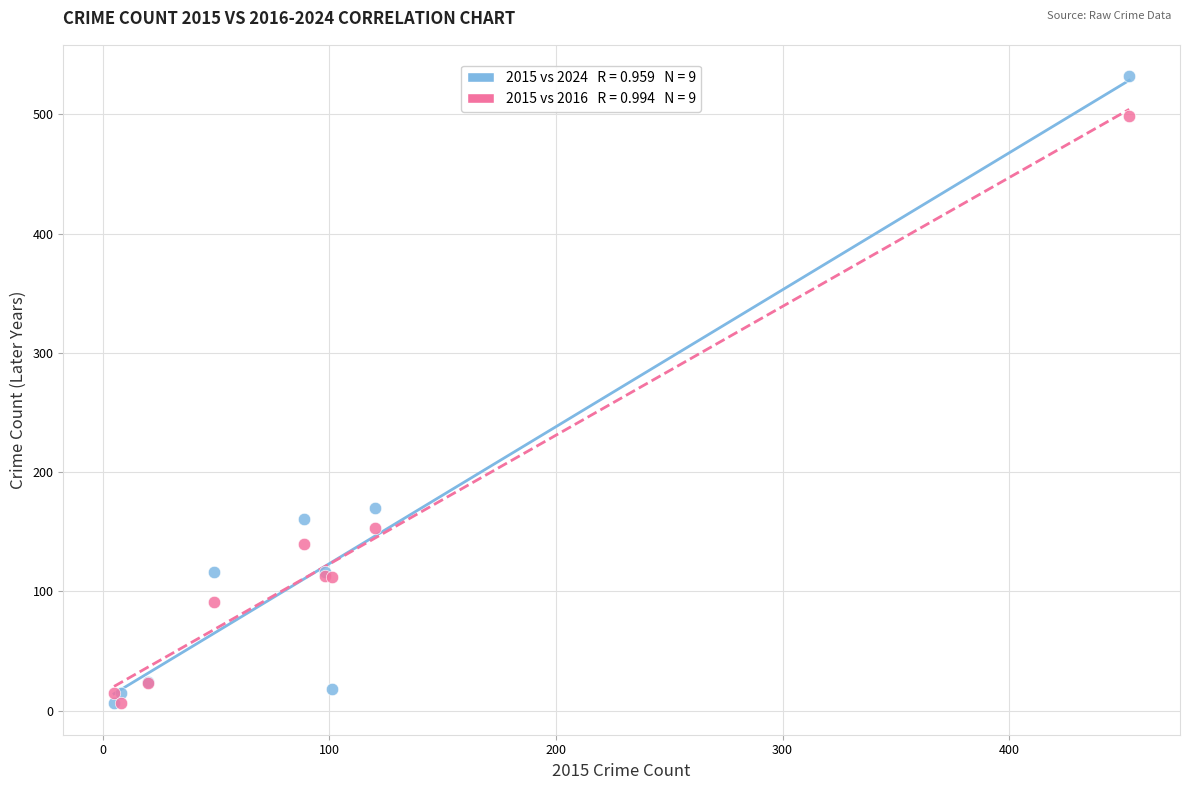

Across all series, what Y value is closest to 269?

170